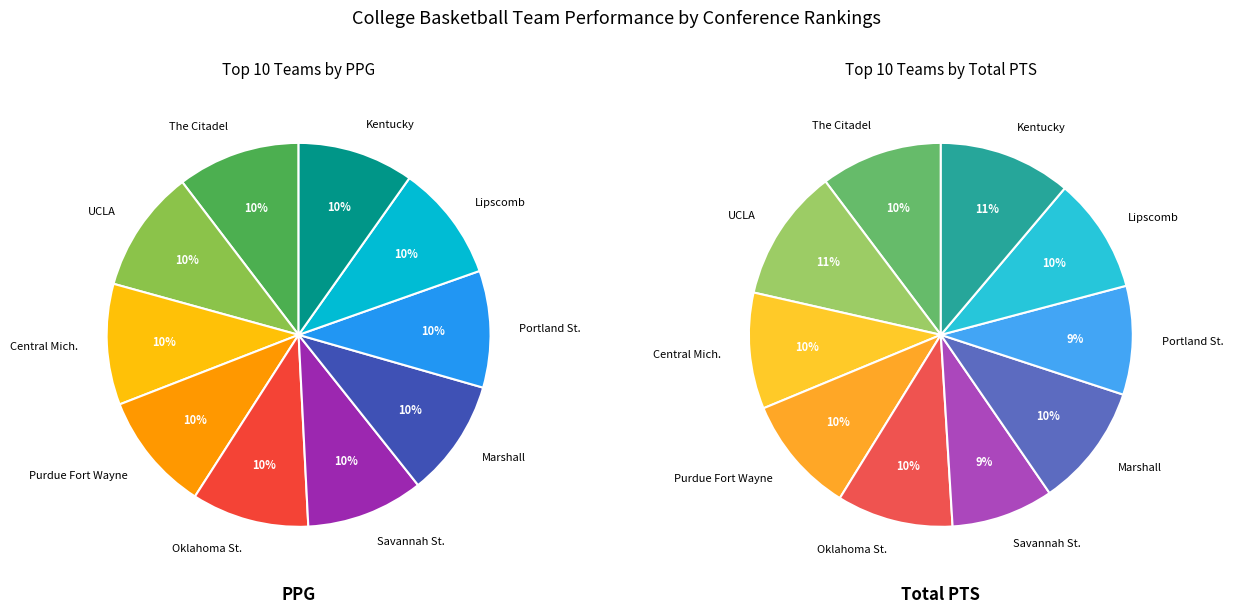

Is it true that Savannah St. is 23% of the pie?

False